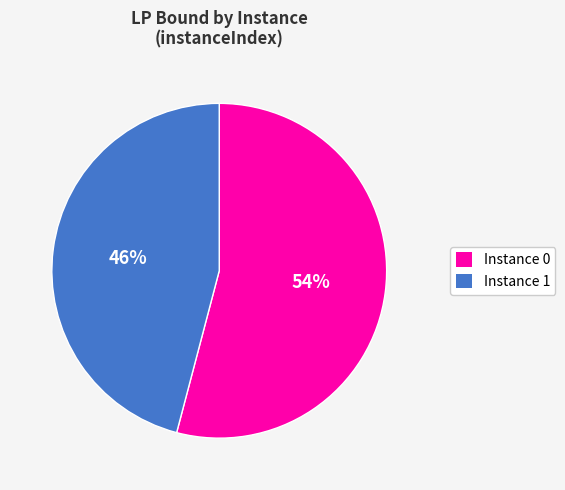

To the nearest percent, what is the average slice percentage?

50%